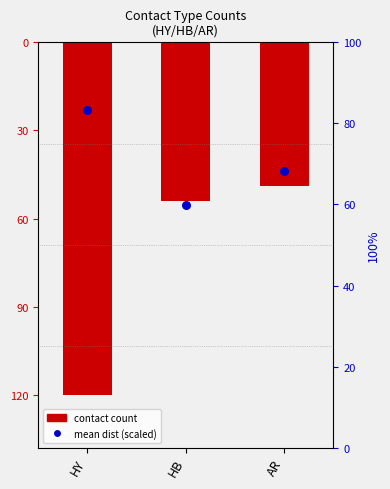

Which series reaches the maximum Y coordinate?

mean dist (scaled)